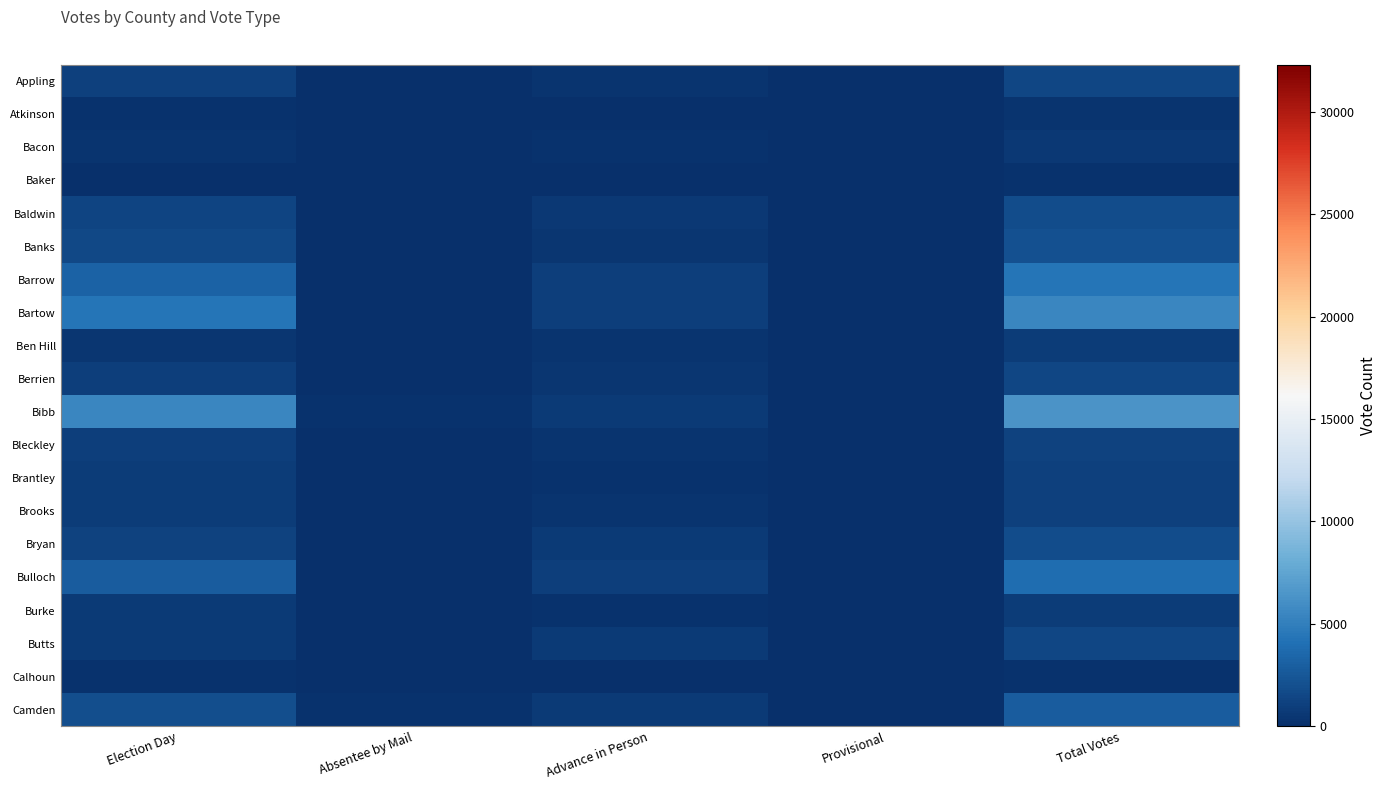

Reading left to right, what are all the values shown in this chart?

Appling: Election Day=1118	Absentee by Mail=63	Advance in Person=264	Provisional=0	Total Votes=1445
Atkinson: Election Day=222	Absentee by Mail=11	Advance in Person=88	Provisional=0	Total Votes=321
Bacon: Election Day=315	Absentee by Mail=21	Advance in Person=248	Provisional=0	Total Votes=584
Baker: Election Day=107	Absentee by Mail=11	Advance in Person=27	Provisional=0	Total Votes=145
Baldwin: Election Day=1298	Absentee by Mail=44	Advance in Person=508	Provisional=0	Total Votes=1850
Banks: Election Day=1558	Absentee by Mail=58	Advance in Person=423	Provisional=0	Total Votes=2039
Barrow: Election Day=3242	Absentee by Mail=107	Advance in Person=969	Provisional=0	Total Votes=4318
Bartow: Election Day=4414	Absentee by Mail=99	Advance in Person=975	Provisional=0	Total Votes=5488
Ben Hill: Election Day=462	Absentee by Mail=8	Advance in Person=323	Provisional=0	Total Votes=793
Berrien: Election Day=986	Absentee by Mail=48	Advance in Person=468	Provisional=0	Total Votes=1502
Bibb: Election Day=5439	Absentee by Mail=173	Advance in Person=751	Provisional=0	Total Votes=6363
Bleckley: Election Day=888	Absentee by Mail=16	Advance in Person=349	Provisional=0	Total Votes=1253
Brantley: Election Day=807	Absentee by Mail=13	Advance in Person=222	Provisional=0	Total Votes=1042
Brooks: Election Day=778	Absentee by Mail=13	Advance in Person=264	Provisional=0	Total Votes=1055
Bryan: Election Day=1142	Absentee by Mail=9	Advance in Person=665	Provisional=0	Total Votes=1816
Bulloch: Election Day=2800	Absentee by Mail=71	Advance in Person=978	Provisional=0	Total Votes=3849
Burke: Election Day=639	Absentee by Mail=24	Advance in Person=192	Provisional=0	Total Votes=855
Butts: Election Day=744	Absentee by Mail=36	Advance in Person=720	Provisional=0	Total Votes=1500
Calhoun: Election Day=131	Absentee by Mail=2	Advance in Person=29	Provisional=0	Total Votes=162
Camden: Election Day=2004	Absentee by Mail=147	Advance in Person=728	Provisional=0	Total Votes=2879